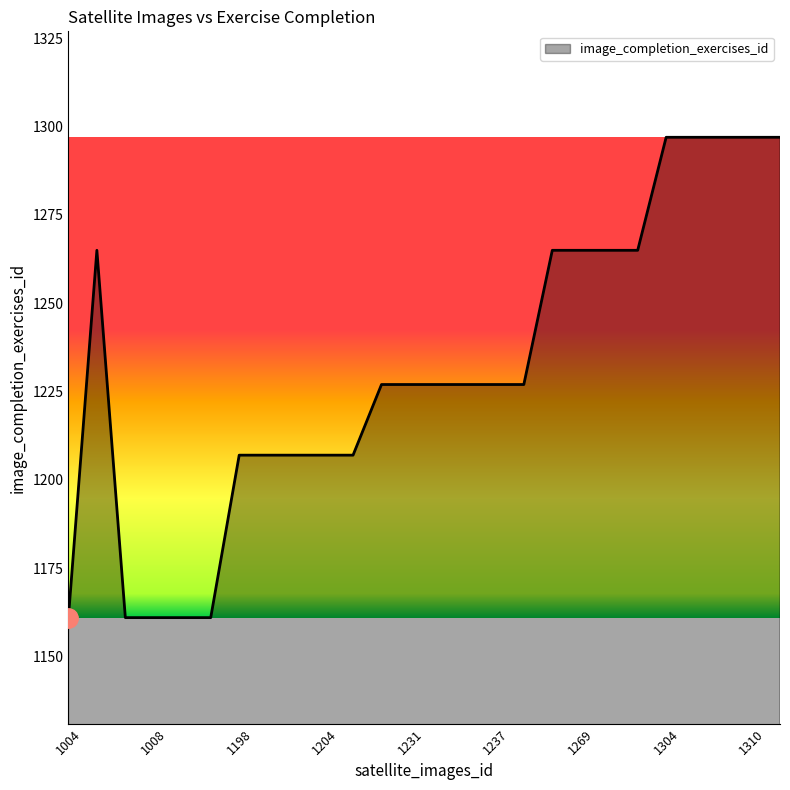

What is the greatest value displayed?

1297